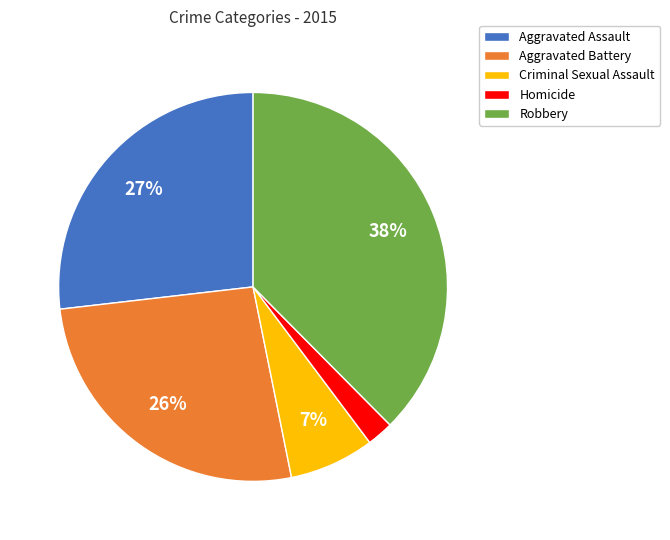

Combined, do Aggravated Battery and Criminal Sexual Assault account for over 50%?

No